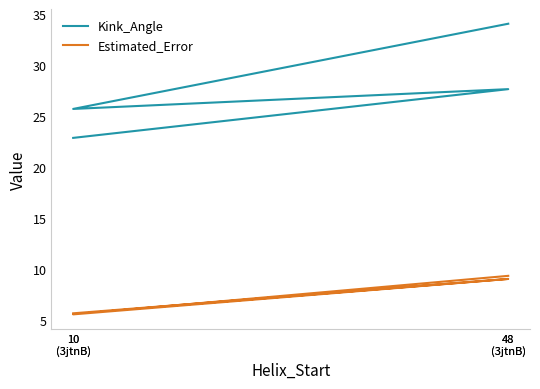

Reading left to right, what are all the values shown in this chart?

Kink_Angle: 22.9	27.7	25.7	34.1
Estimated_Error: 5.7	9.1	5.6	9.4